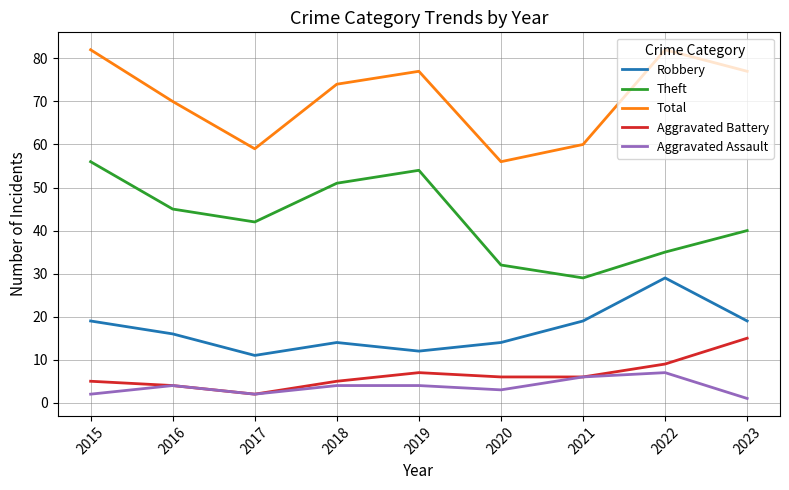

Does the chart have visible grid lines?

Yes